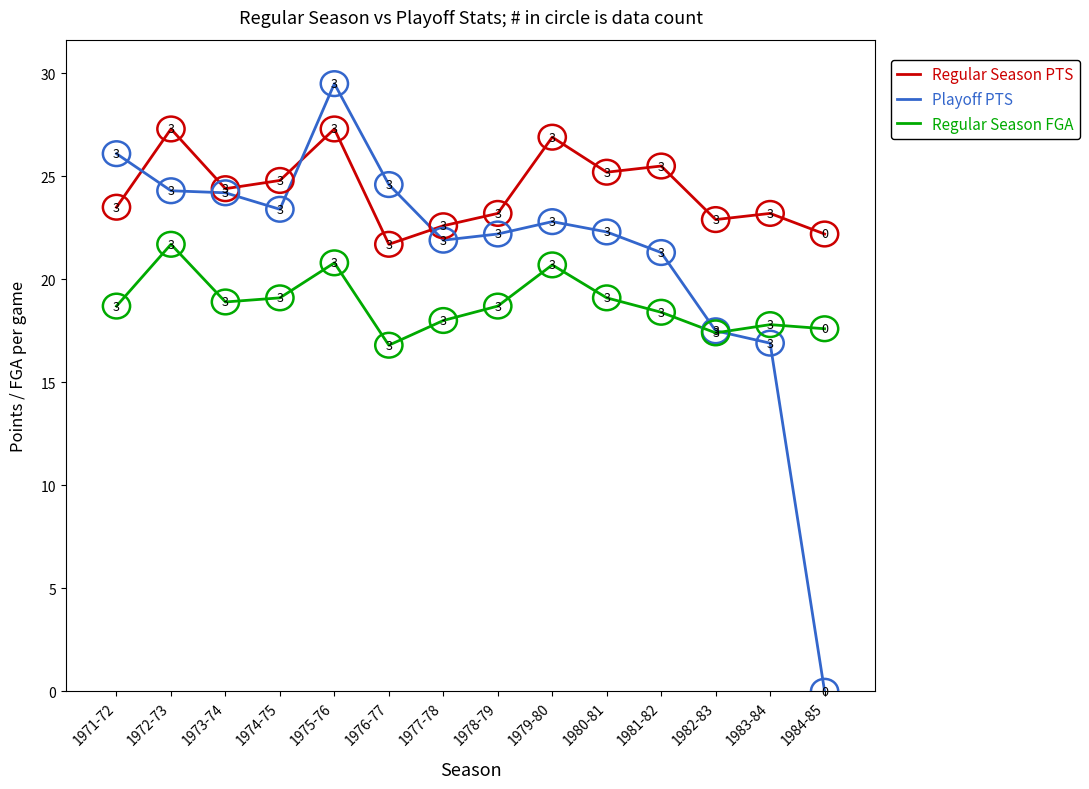

What value does the Playoff PTS series have at 1972-73?

24.3